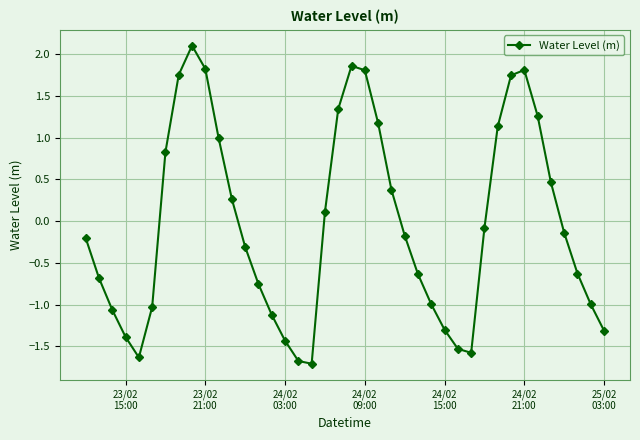

What is the difference between the maximum and minimum values?

3.8